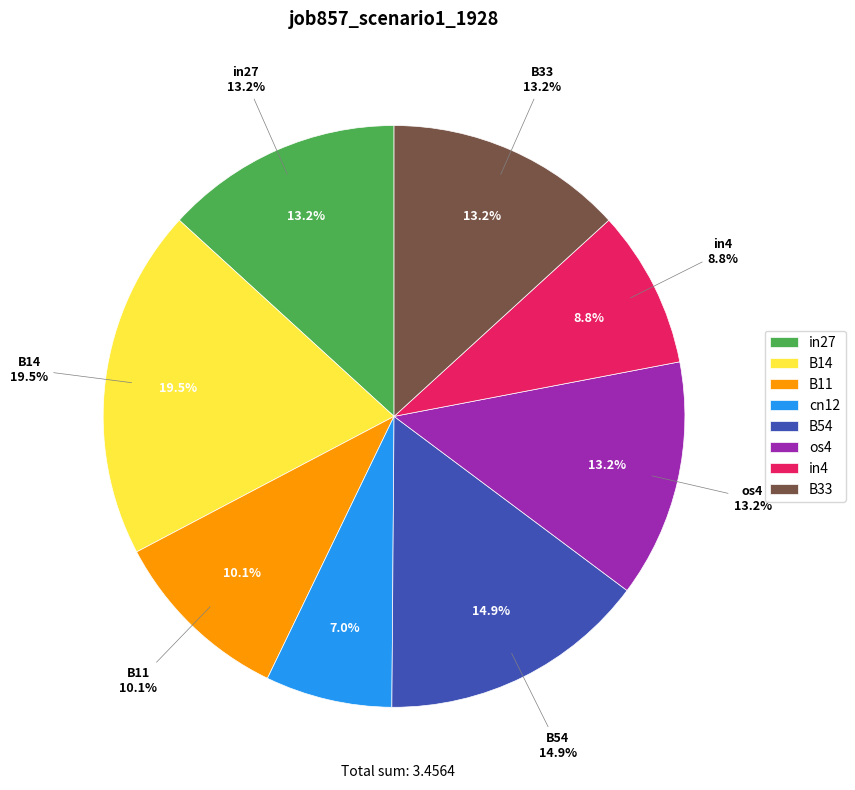

To the nearest percent, what is the combined percentage of B11 and B54?

25%